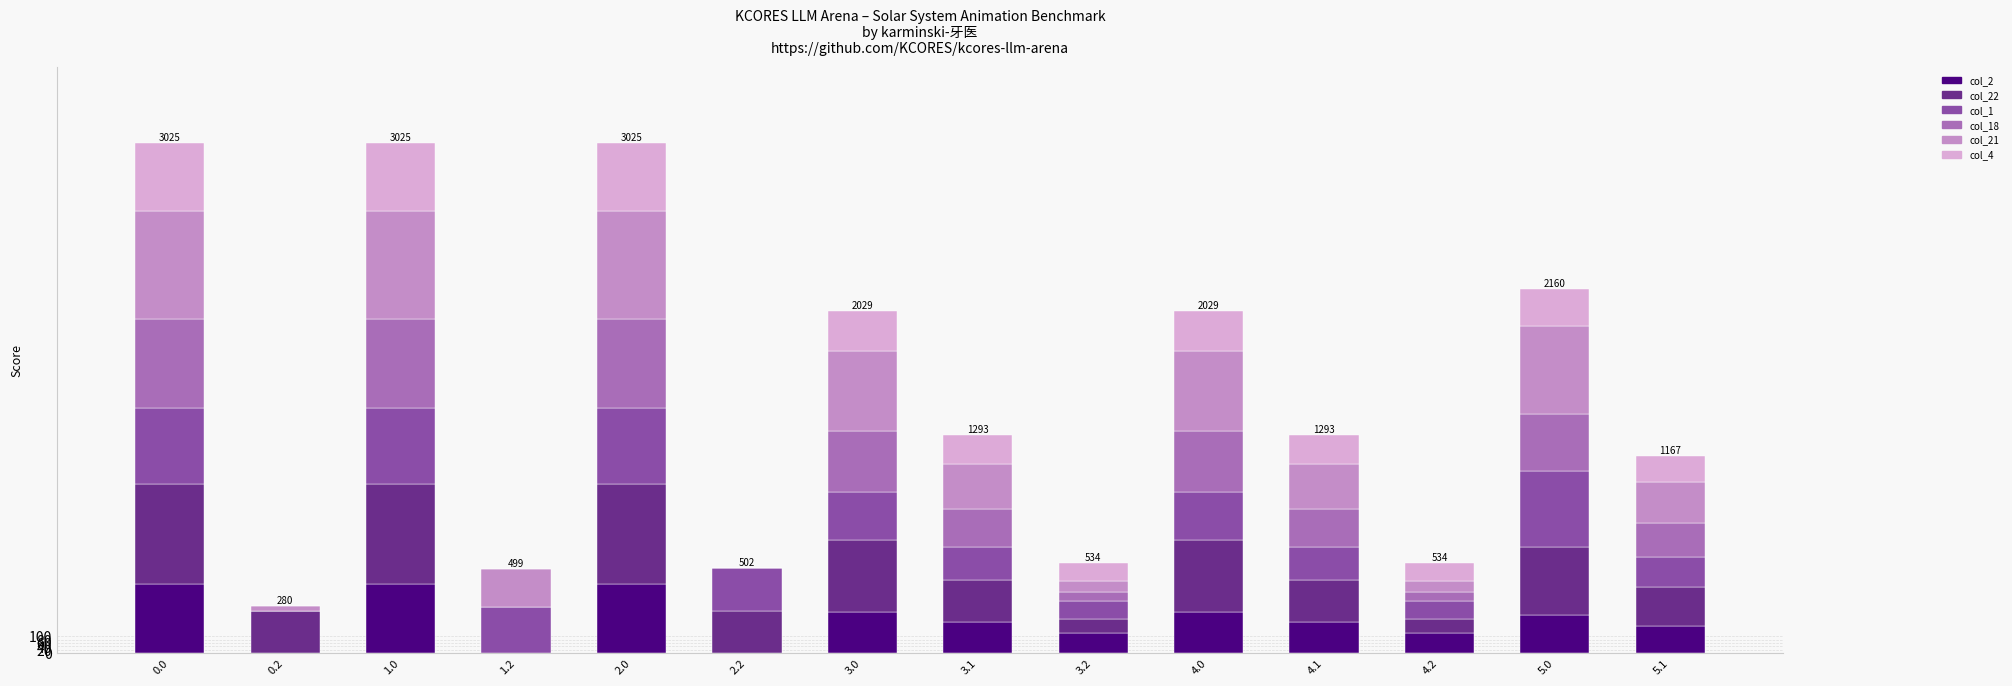

What is the highest value of the col_2 series?

410.3